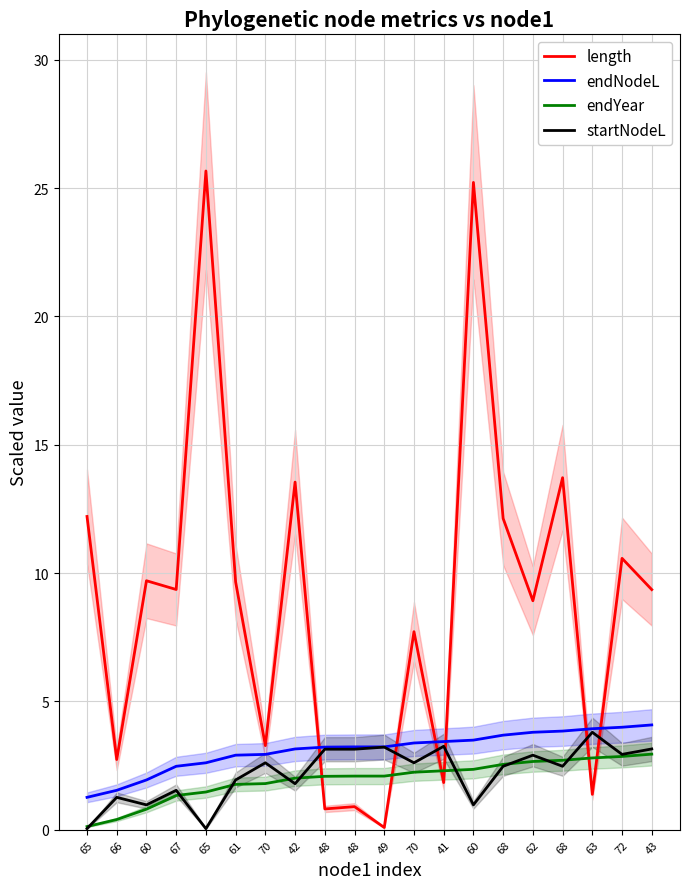

The endYear series shows 0.8 at 41. True or false?

False